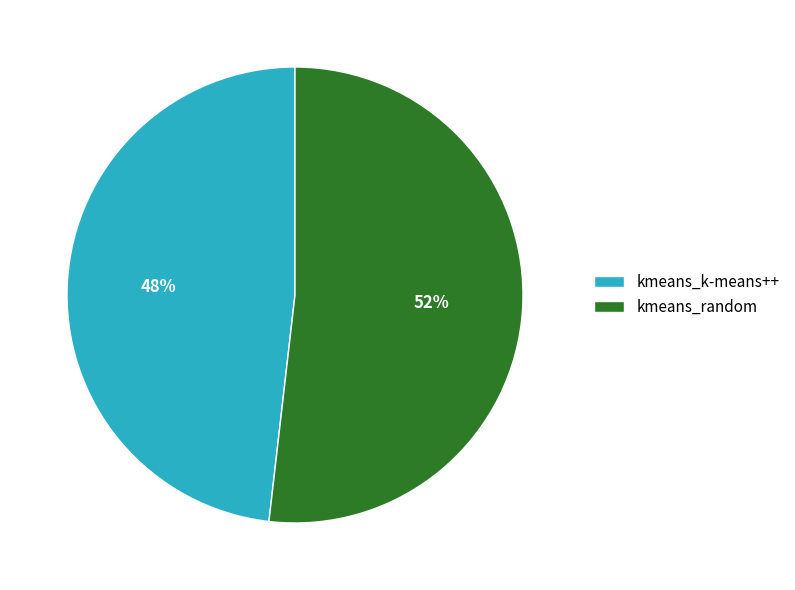

Combined, do kmeans_random and kmeans_k-means++ account for over 50%?

Yes